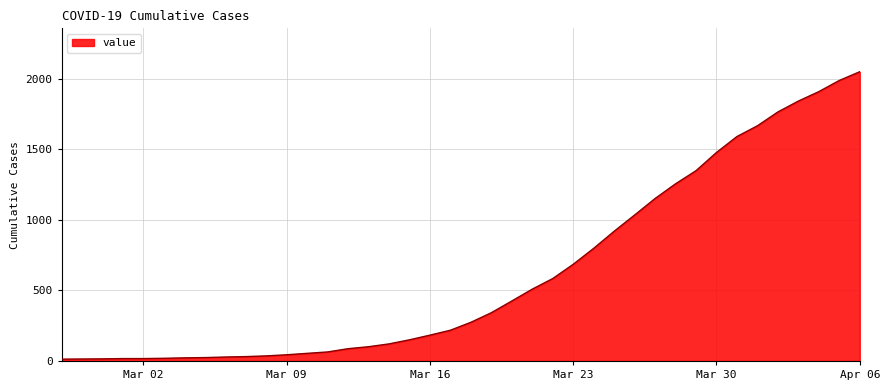

How many lines are shown in the chart?

1